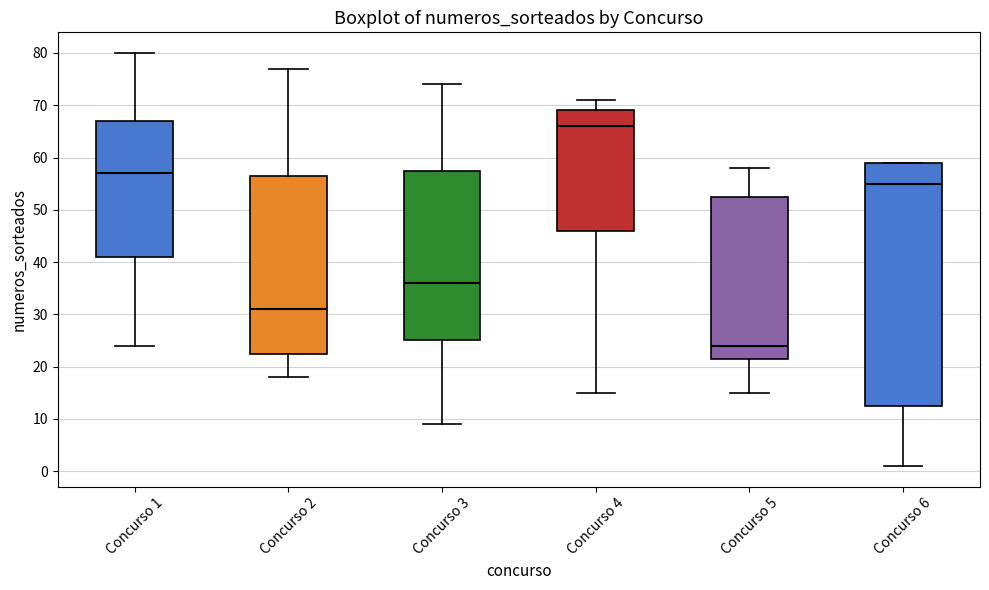

Comparing the boxes themselves (not the whiskers), which one is the tallest?

Concurso 6